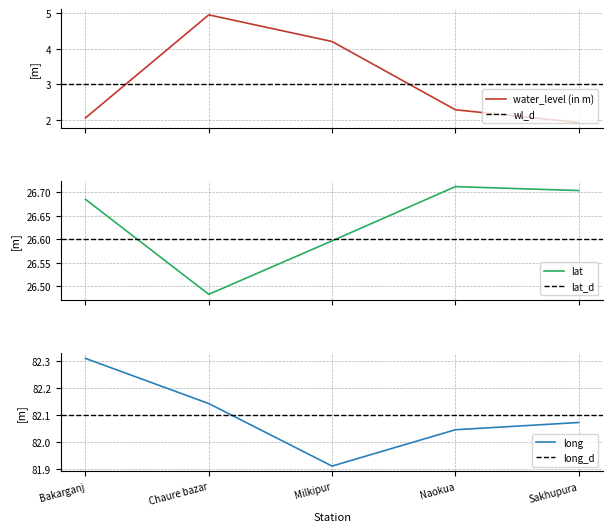

At Bakarganj, list the series in order from largest to smallest.

long, lat, water_level (in m)